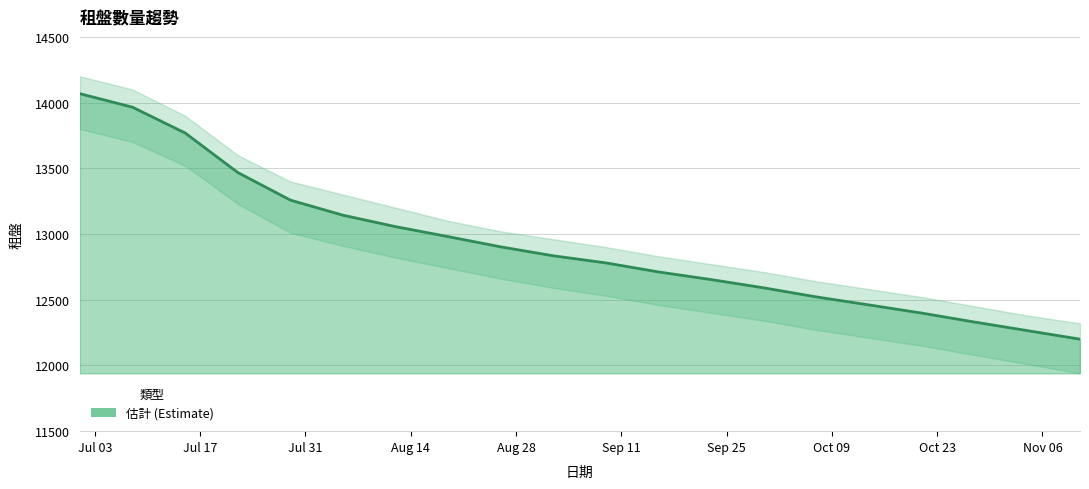

How many lines are shown in the chart?

1